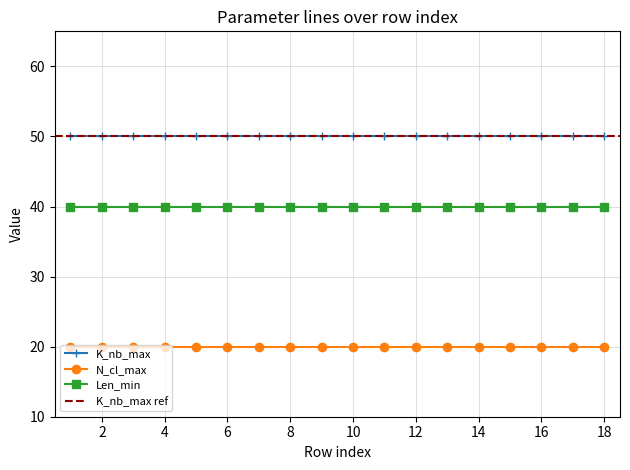

Which series changed the most between 6 and 14?

K_nb_max